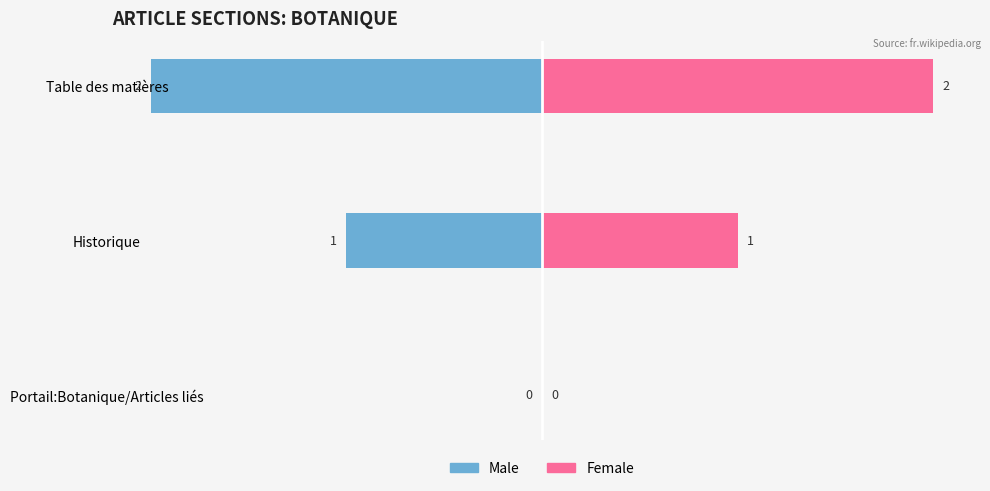

Rank the series by their average value, from lowest to highest.

Male, Female